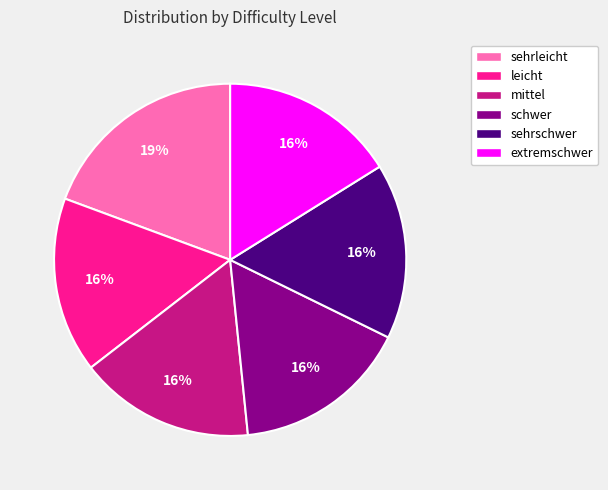

To the nearest percent, what percentage of the pie is sehrschwer?

16%